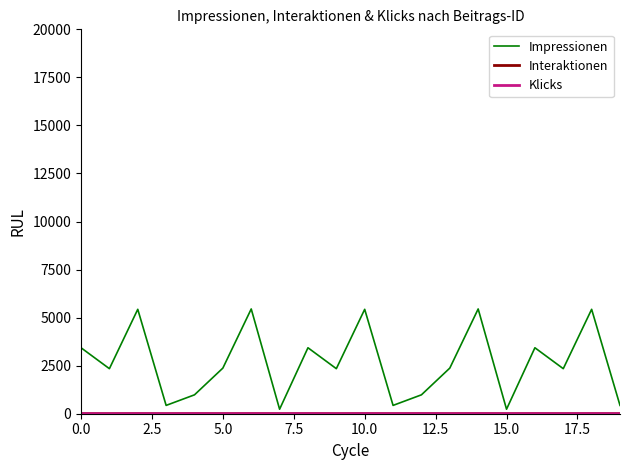

What is the greatest value displayed?

5451